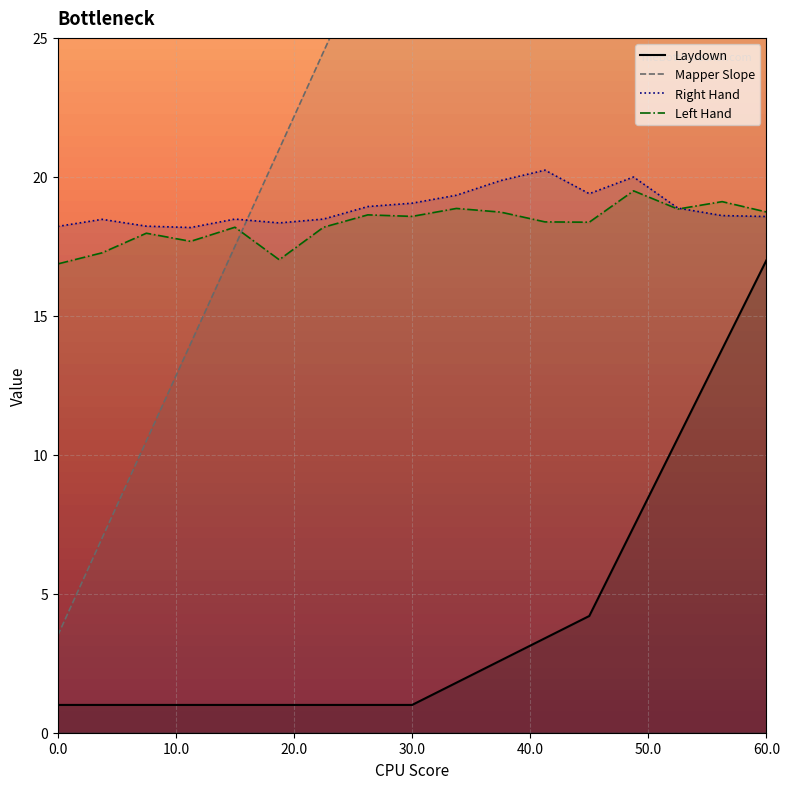

What are all the series names shown in the legend?

Laydown, Mapper Slope, Right Hand, Left Hand